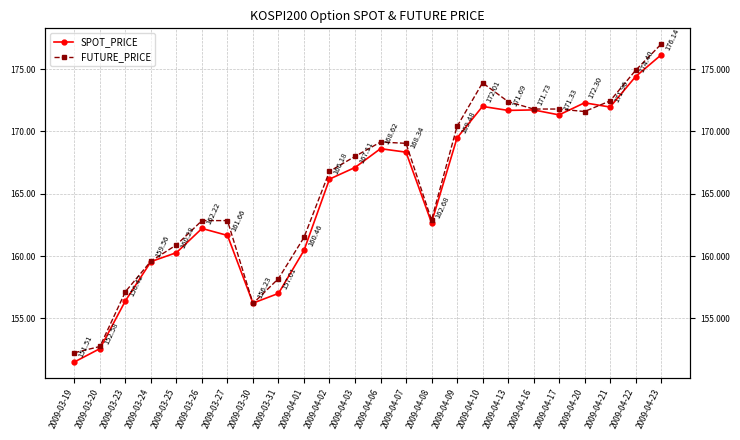

Which has a higher value, 2009-04-08 or 2009-03-27?

2009-04-08